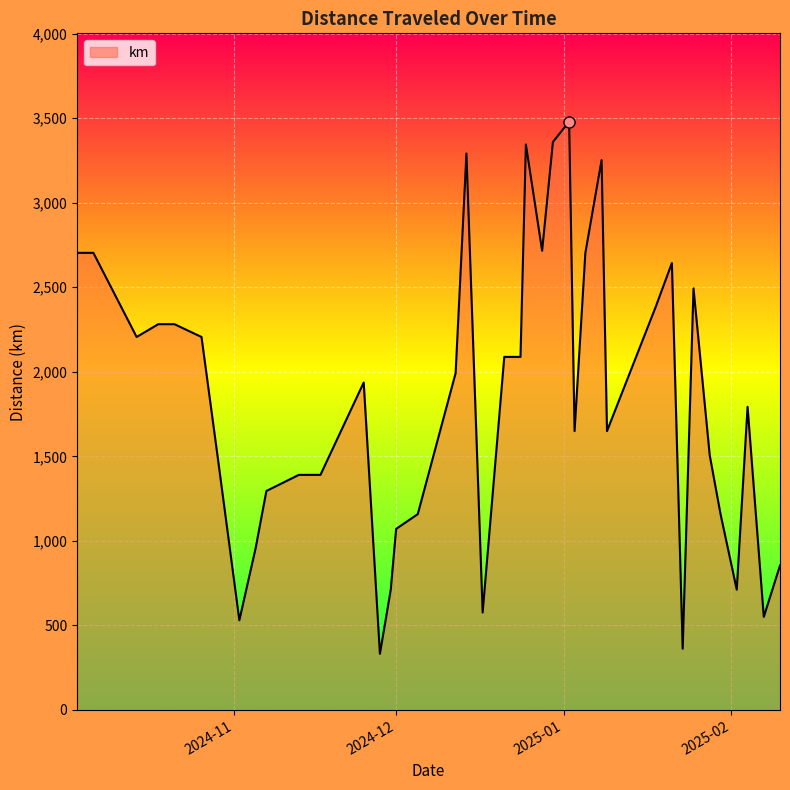

What is the minimum value shown in the chart?

332.1